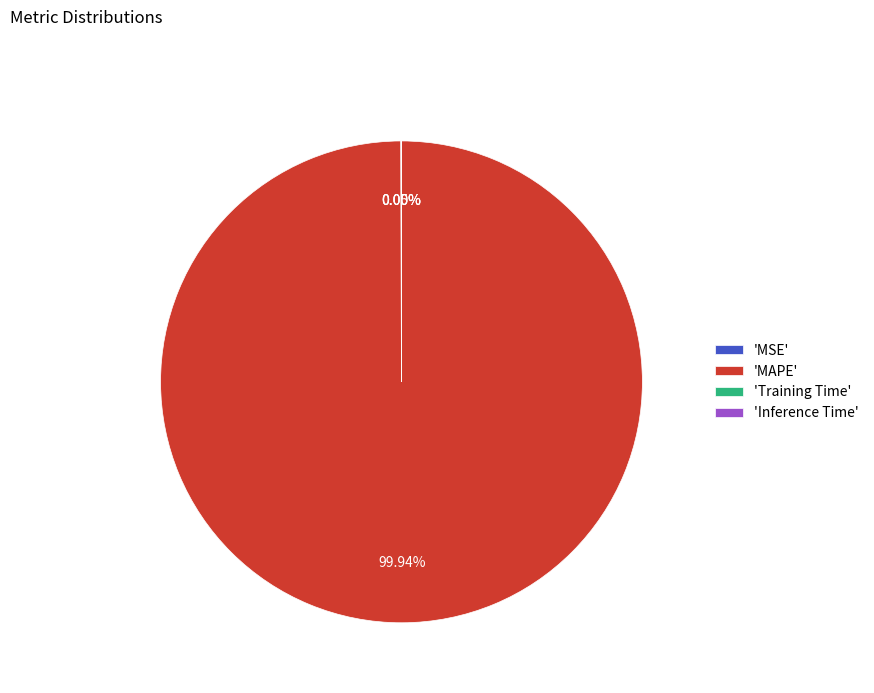

Which slice represents more than half of the pie?

'MAPE'